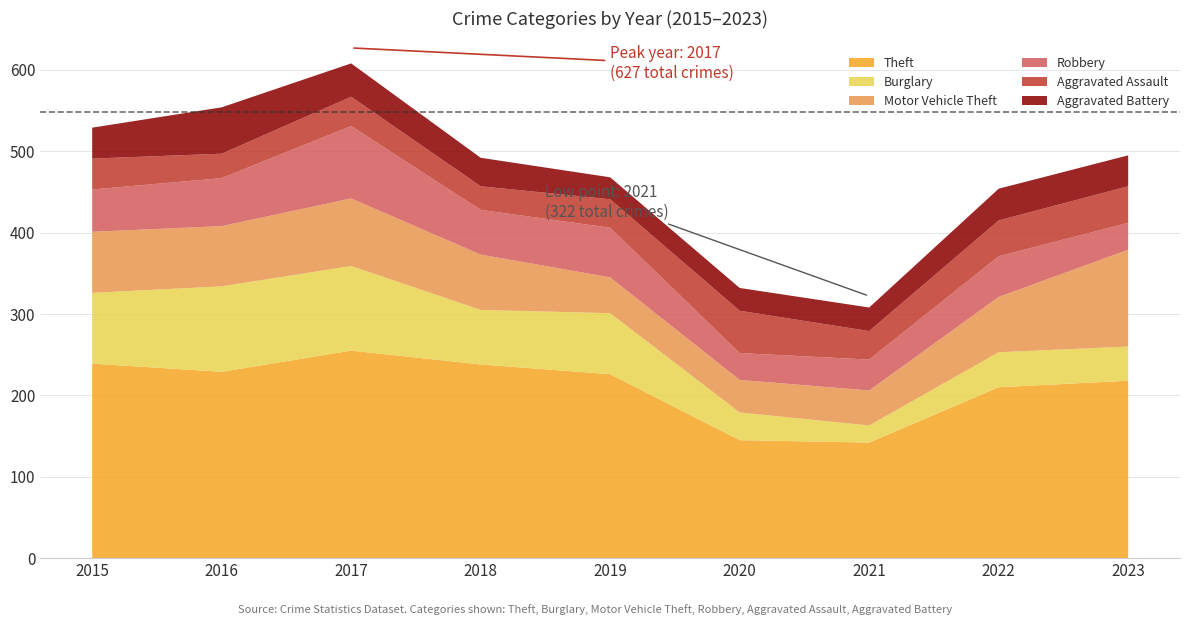

Reading right to left, what are all the values shown in this chart?

Theft: 218	210	142	145	226	238	255	229	239
Burglary: 42	43	21	34	75	67	104	105	87
Motor Vehicle Theft: 119	68	43	40	44	68	83	74	75
Robbery: 33	50	38	33	61	55	89	59	52
Aggravated Assault: 45	44	35	52	35	29	36	30	38
Aggravated Battery: 38	39	29	28	27	35	41	57	38